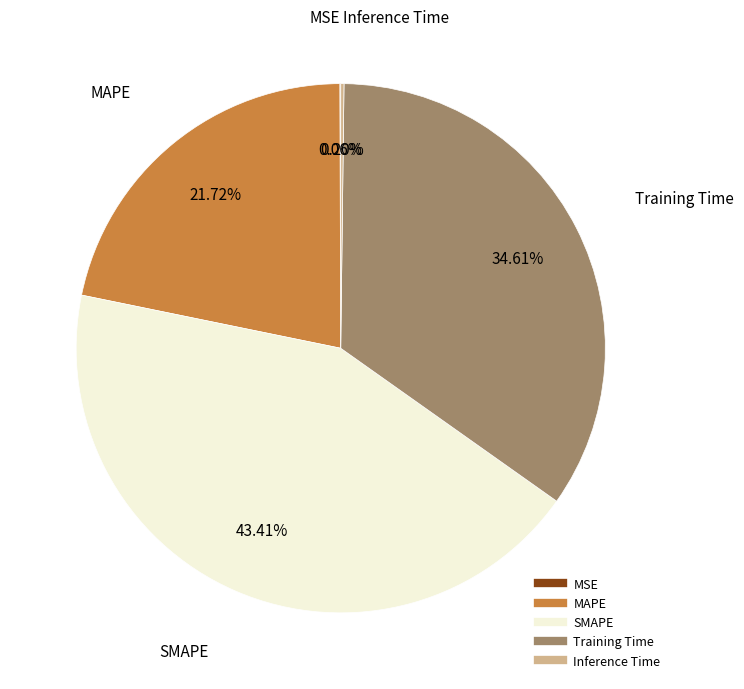

Which slice is the largest?

SMAPE